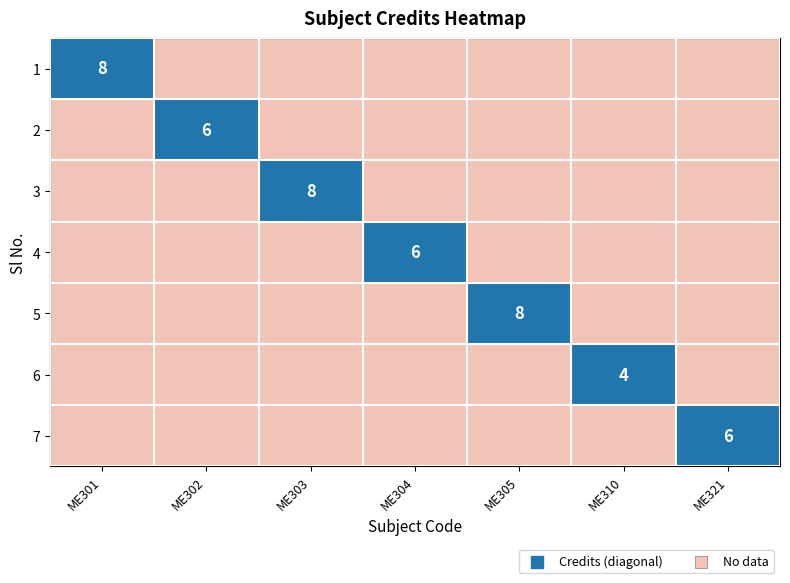

The value of 5 at ME305 is 8. True or false?

True